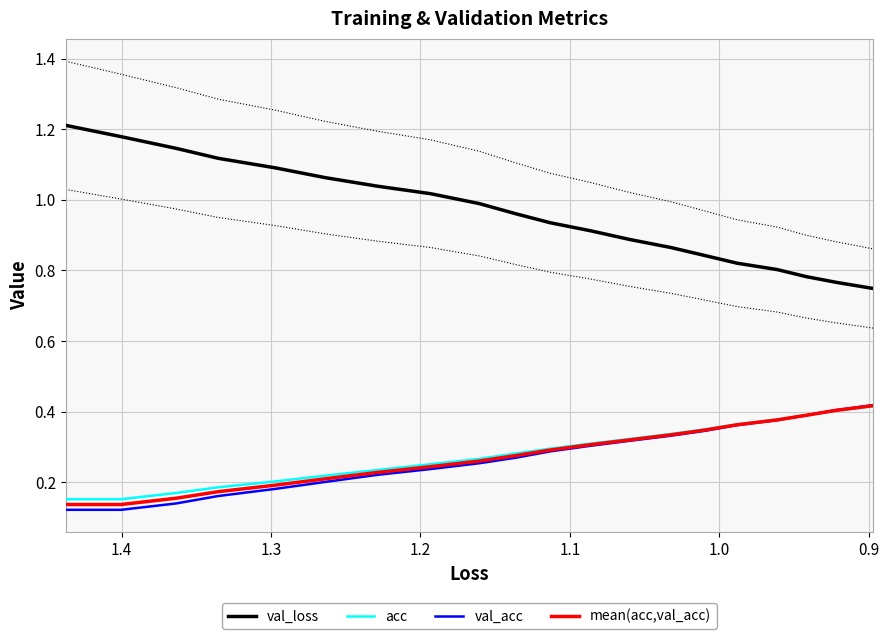

Which series has the largest total across all categories?

val_loss